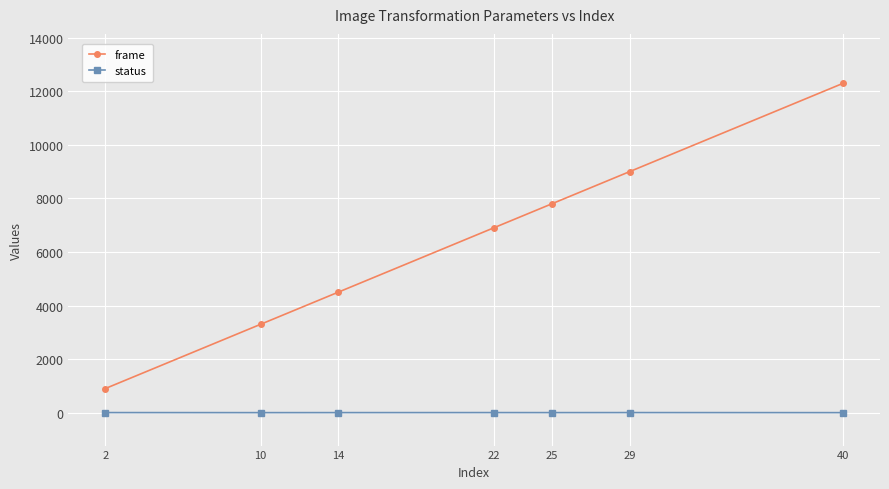

What is the approximate value of frame at 25, to the nearest 10?

7800